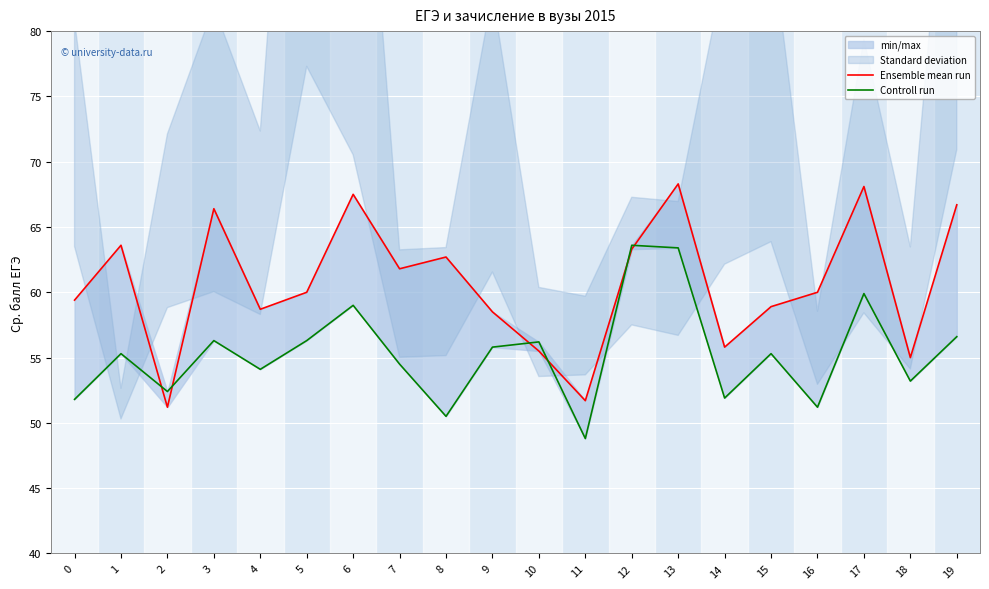

List the labels in order of Ensemble mean run value, smallest first.

2, 11, 18, 10, 14, 9, 4, 15, 0, 5, 16, 7, 8, 12, 1, 3, 19, 6, 17, 13